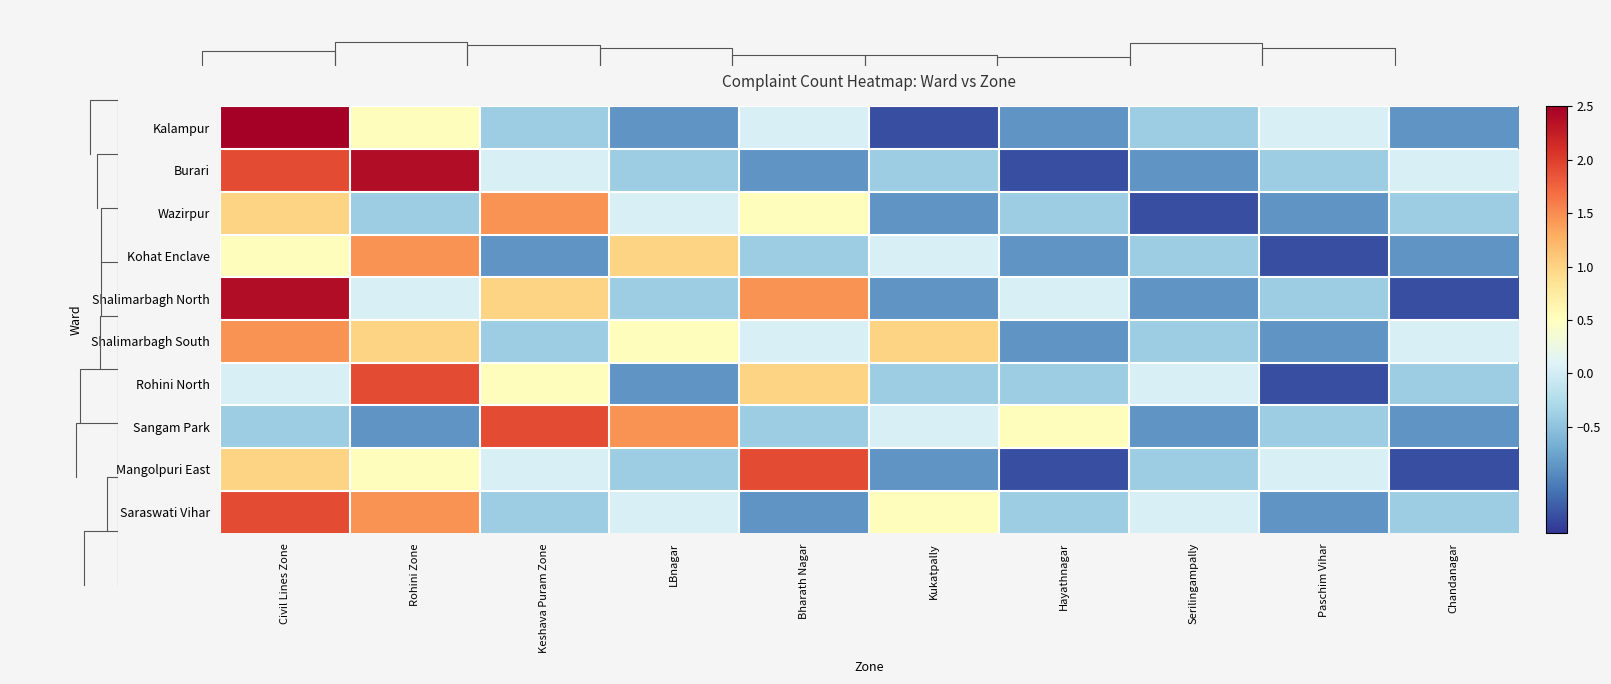

How many positive values does the Mangolpuri East series have?

5